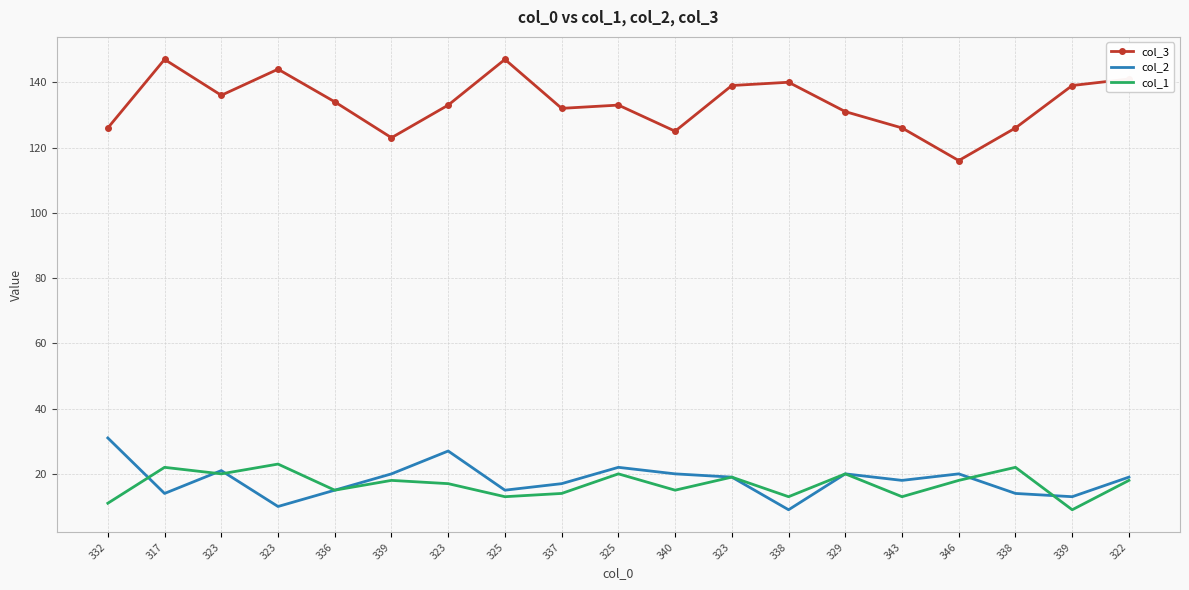

Reading left to right, what are all the values shown in this chart?

col_3: 332=126	317=147	323=136	323=144	336=134	339=123	323=133	325=147	337=132	325=133	340=125	323=139	338=140	329=131	343=126	346=116	338=126	339=139	322=141
col_2: 332=31	317=14	323=21	323=10	336=15	339=20	323=27	325=15	337=17	325=22	340=20	323=19	338=9	329=20	343=18	346=20	338=14	339=13	322=19
col_1: 332=11	317=22	323=20	323=23	336=15	339=18	323=17	325=13	337=14	325=20	340=15	323=19	338=13	329=20	343=13	346=18	338=22	339=9	322=18